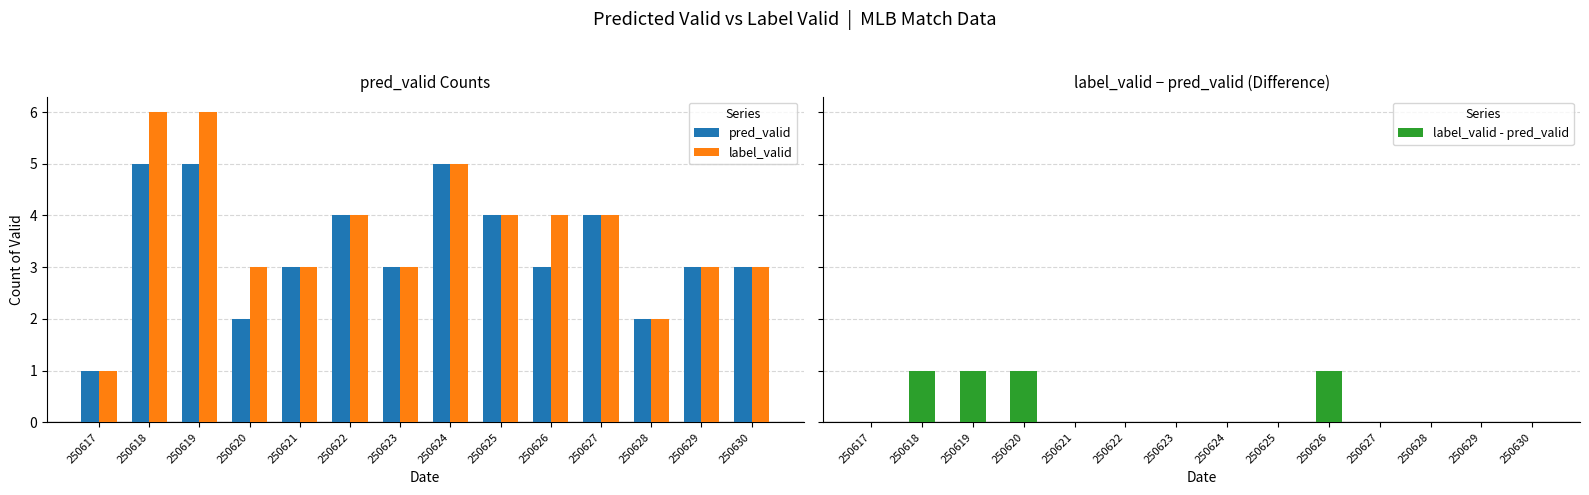

What is the difference between the maximum and minimum values in the label_valid - pred_valid series?

1